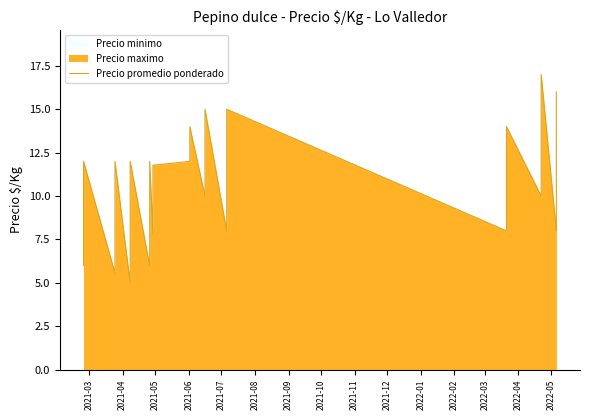

What is the minimum value shown in the chart?

5.0